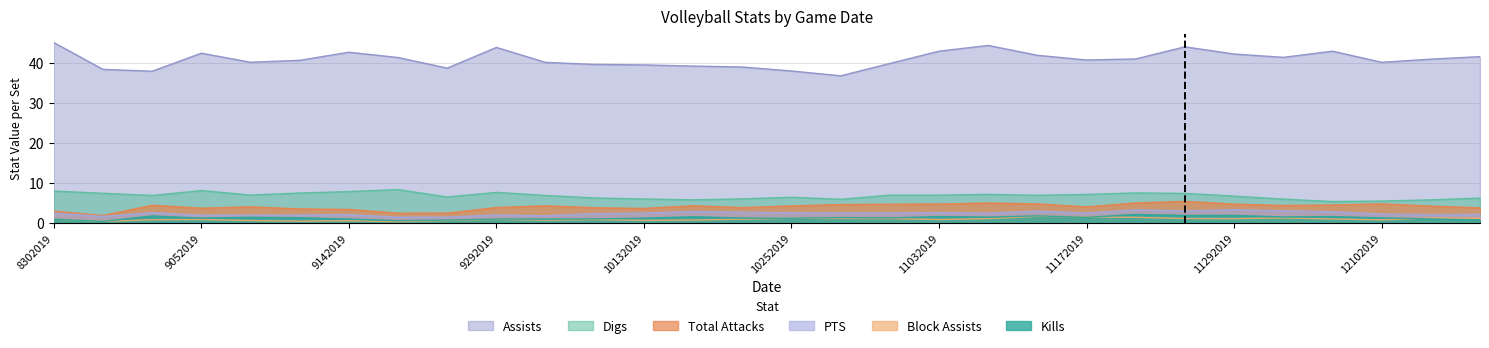

True or false: PTS has more than 1 points higher than both neighbors.

True